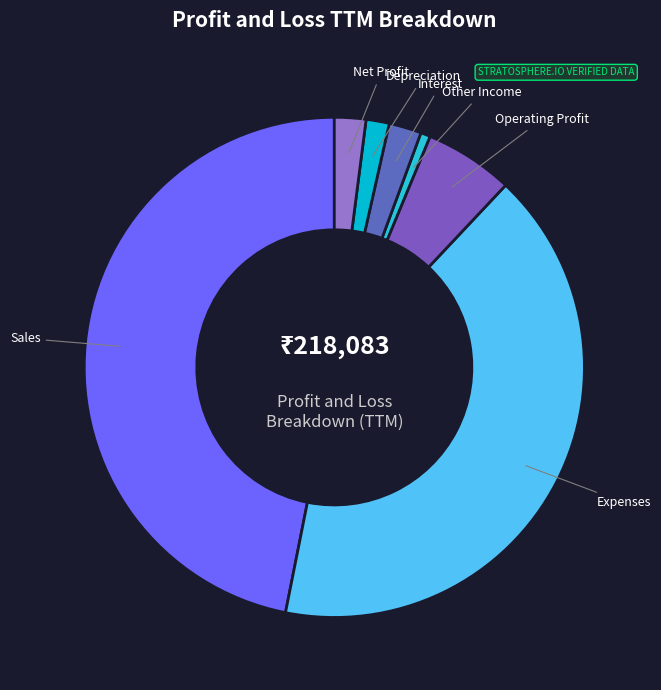

Which slice is the largest?

Sales